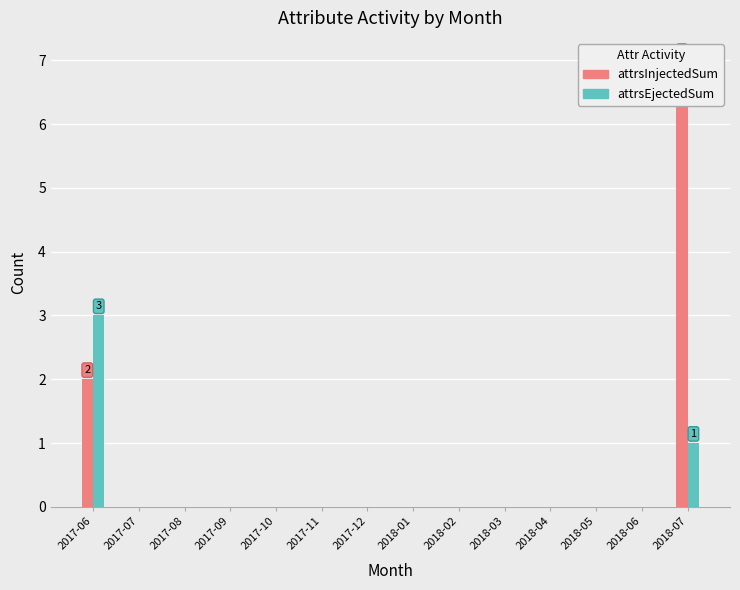

True or false: attrsInjectedSum has a value of 4 at 2017-12.

False